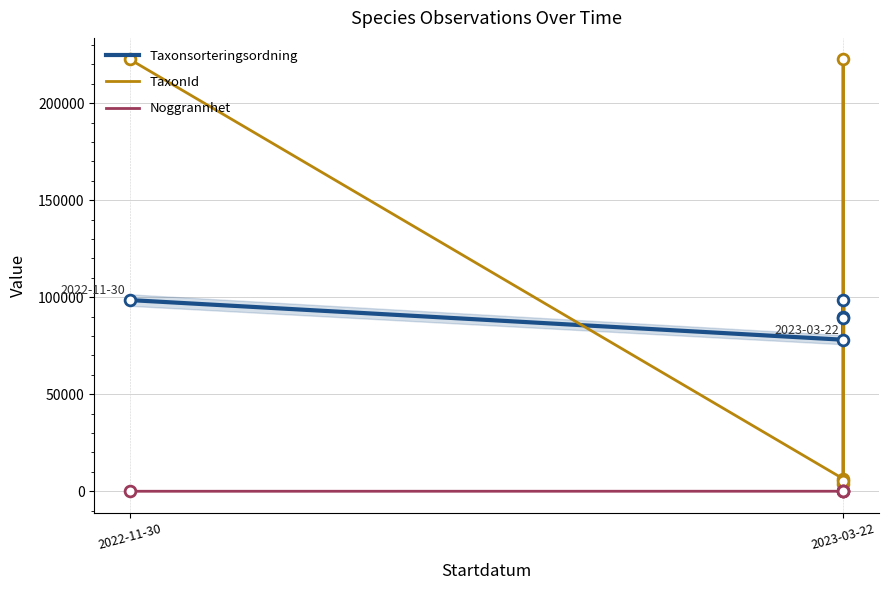

What are all the series names shown in the legend?

Taxonsorteringsordning, TaxonId, Noggrannhet